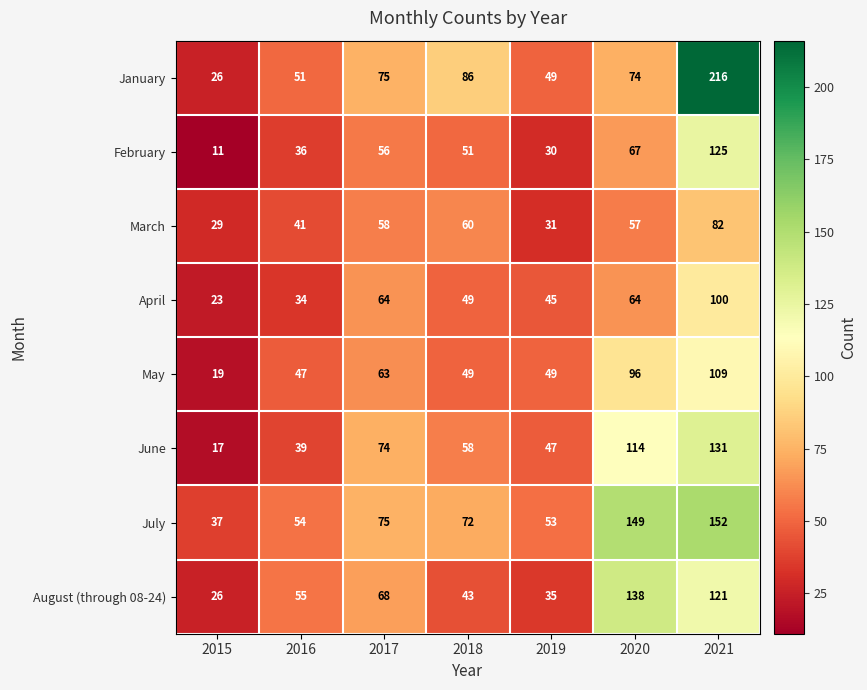

Which series has the largest range (max minus min)?

January